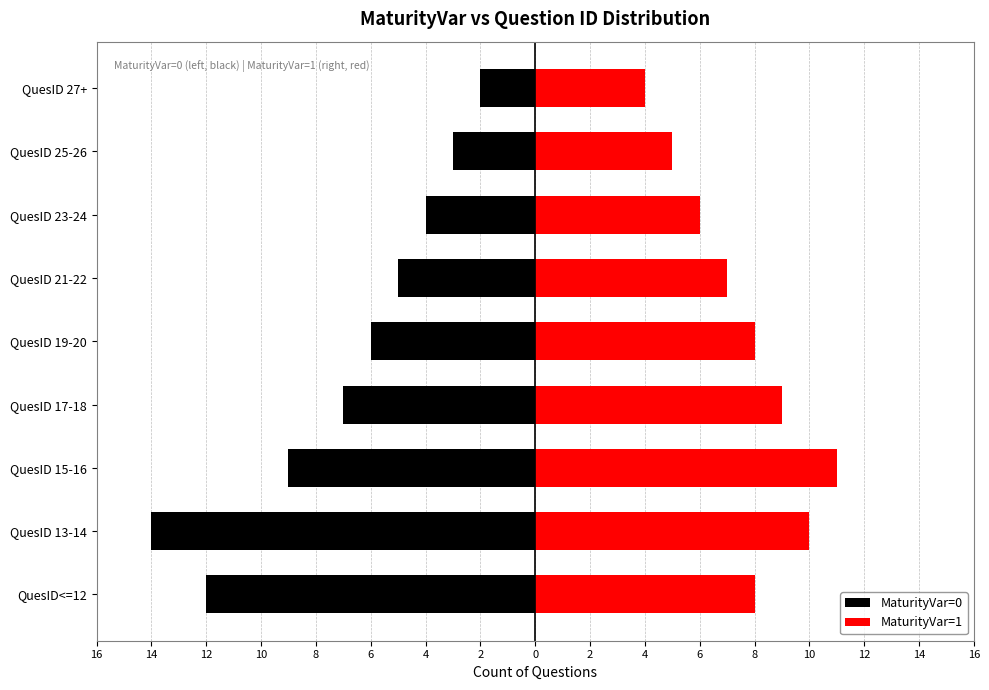

Rank the series by their average value, from highest to lowest.

MaturityVar=1, MaturityVar=0